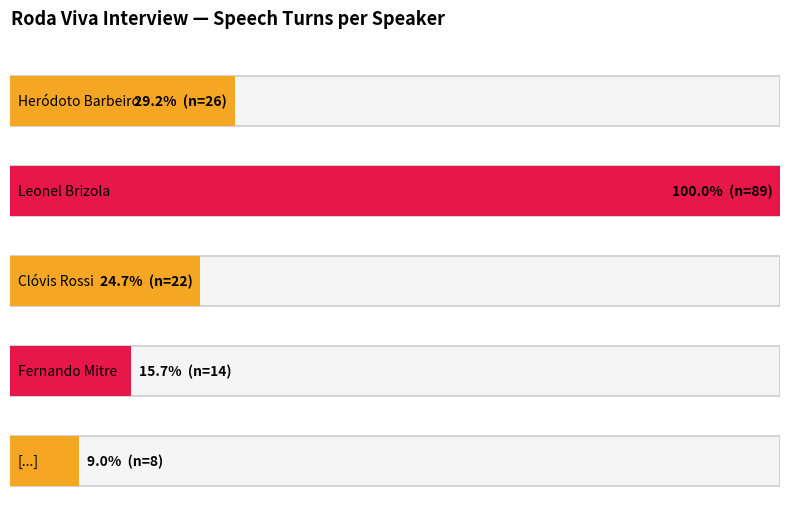

Rank the categories by value from highest to lowest.

Leonel Brizola, Heródoto Barbeiro, Clóvis Rossi, Fernando Mitre, [...]